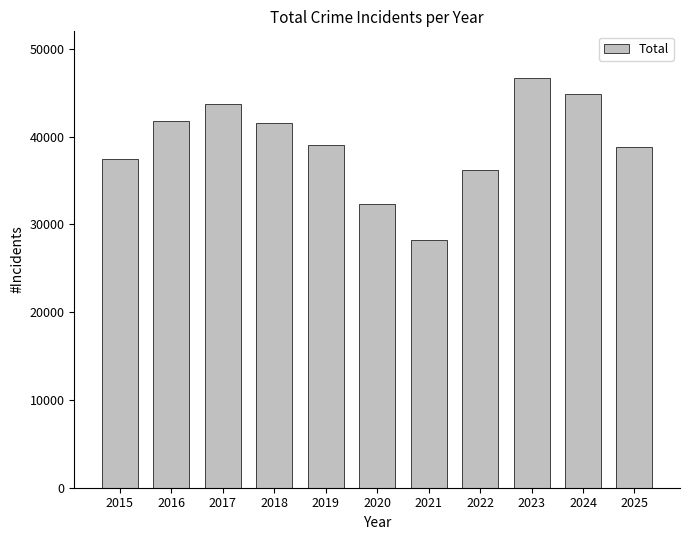

Where is the data nearest to the value 37411?

2015